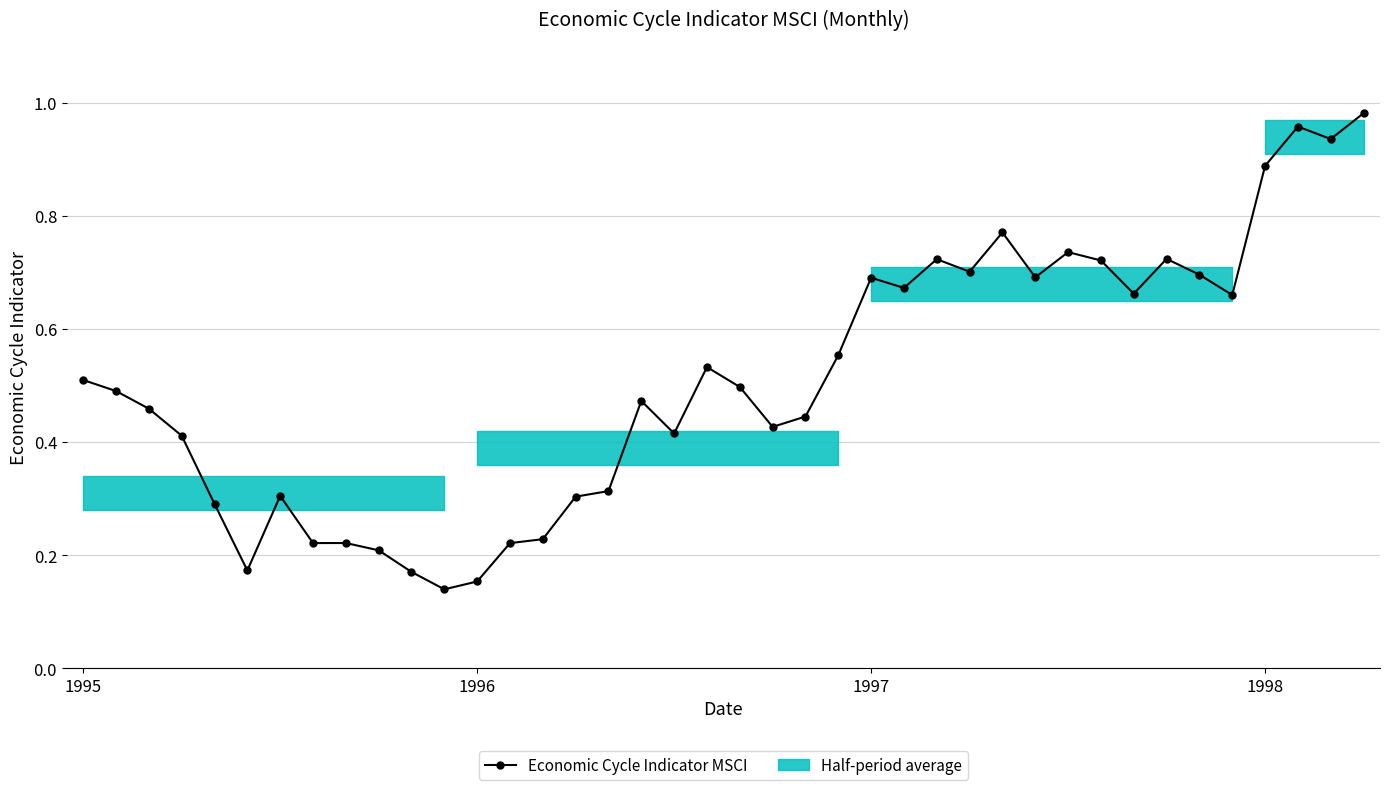

What is the sum of all values?

20.4